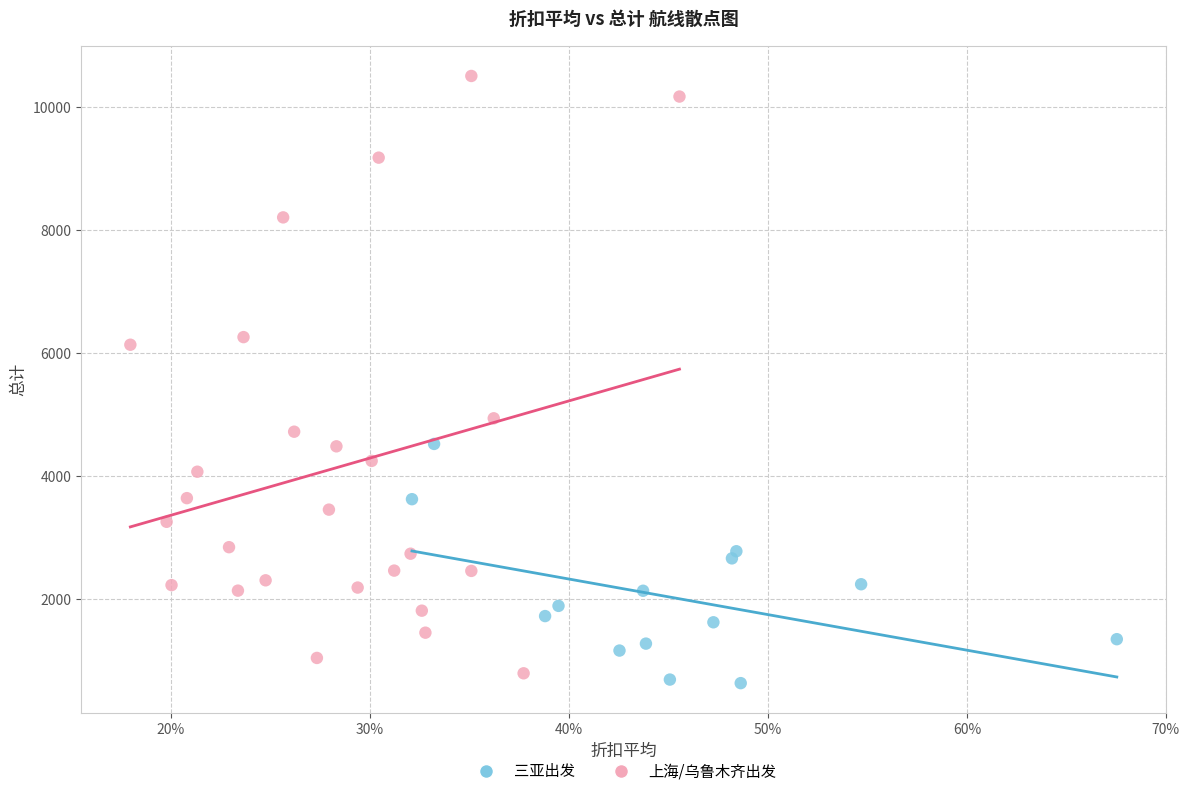

Which series has the widest spread of Y values?

上海/乌鲁木齐出发